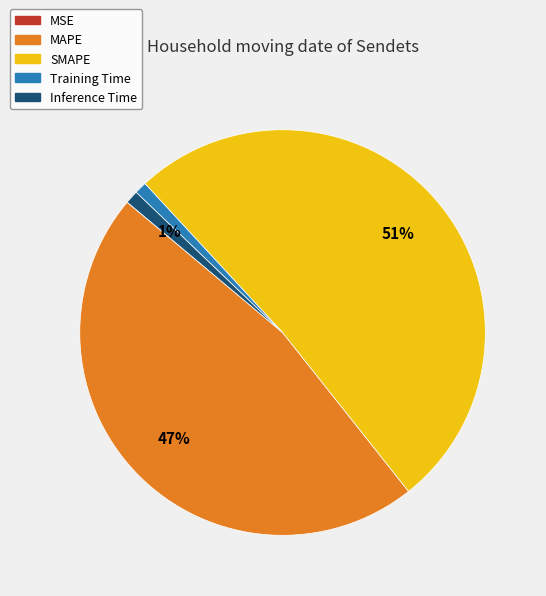

Which category has the biggest portion of the pie?

SMAPE